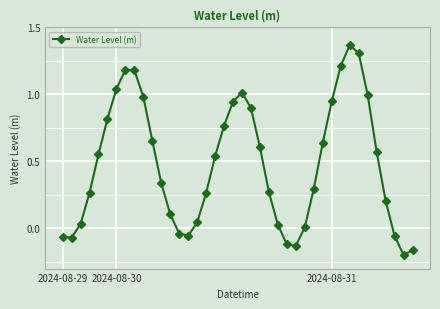

How many interior local peaks (higher than both neighbors) does the data have?

3